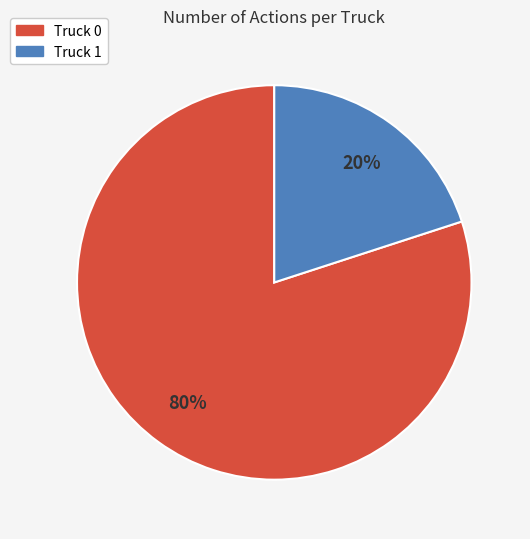

To the nearest percent, what is the difference between the largest and smallest slice percentages?

60%